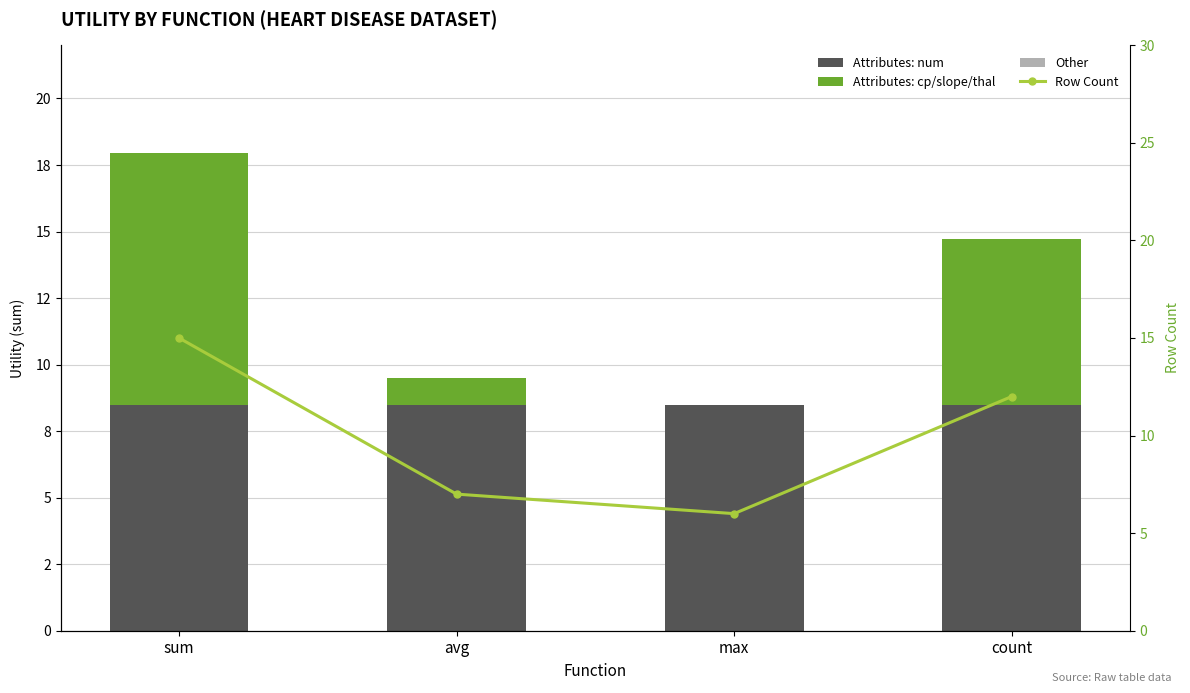

Count the Row Count values in the range 7 to 15.

3